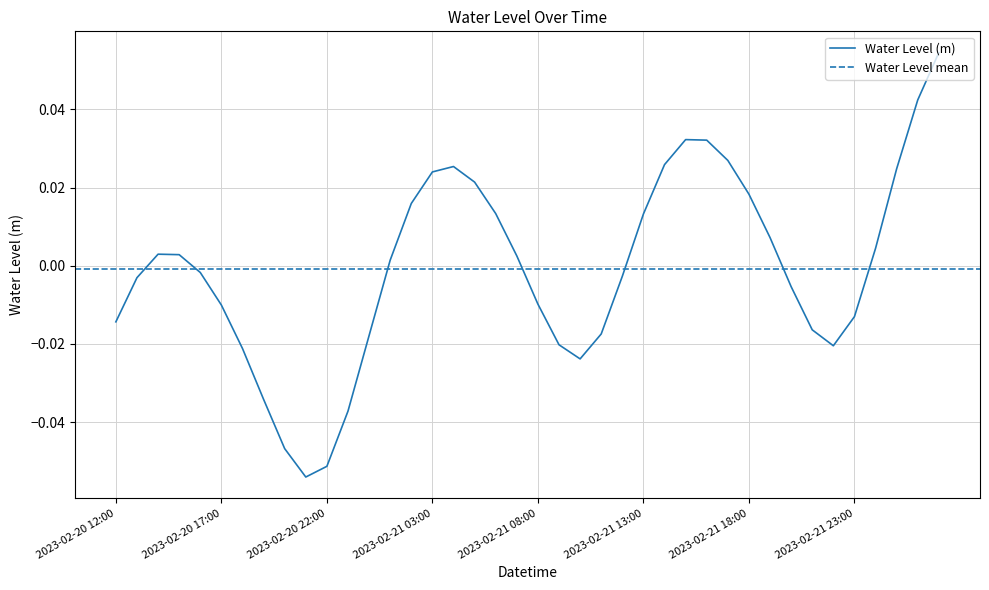

What is the label of the 20th point from the right?

2023-02-21 08:00